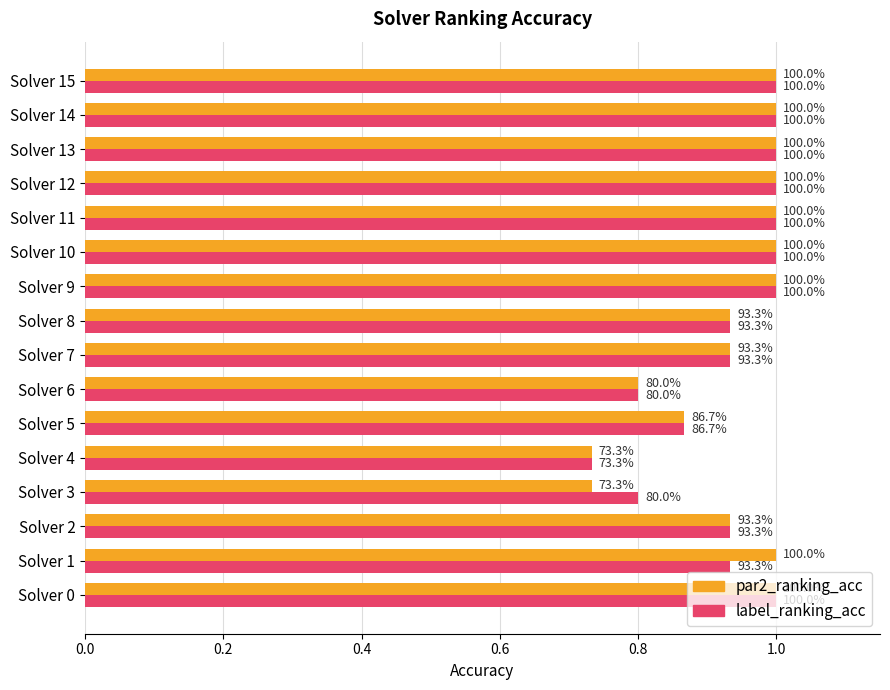

What are all the series names shown in the legend?

par2_ranking_acc, label_ranking_acc